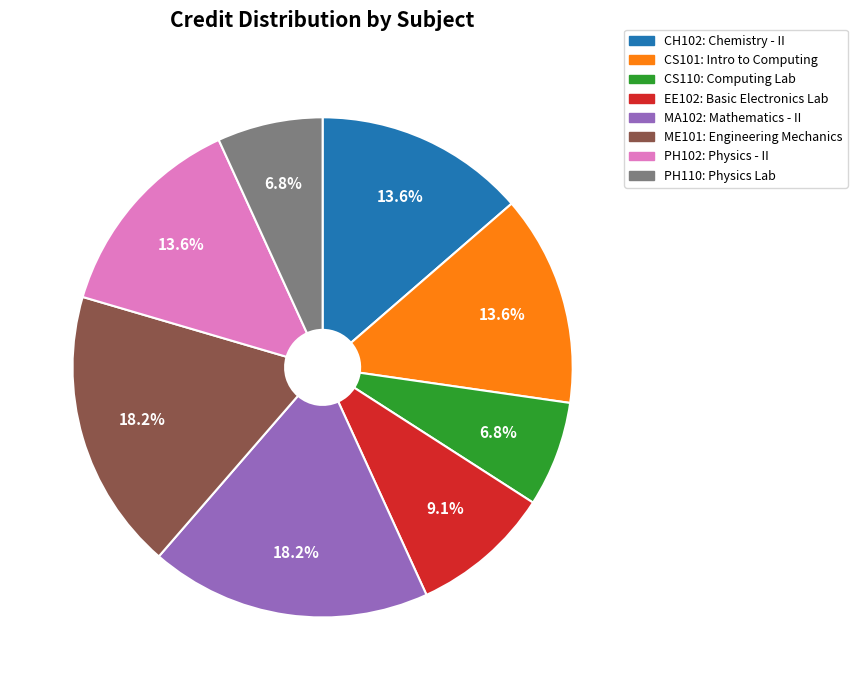

How many segments does this pie chart have?

8